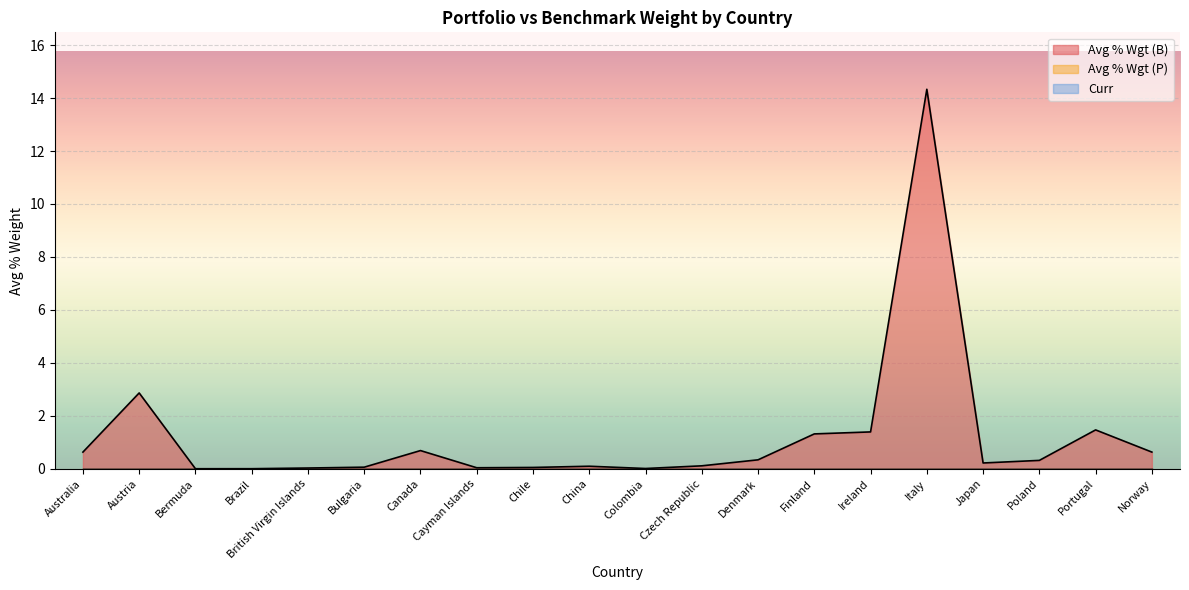

How many categories are shown in the chart?

20